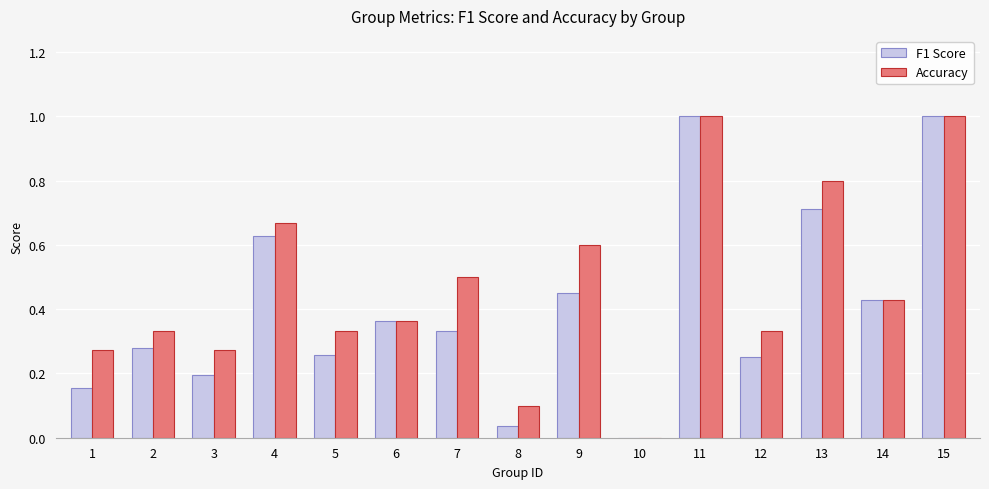

What is the sum of all F1 Score values?

6.1